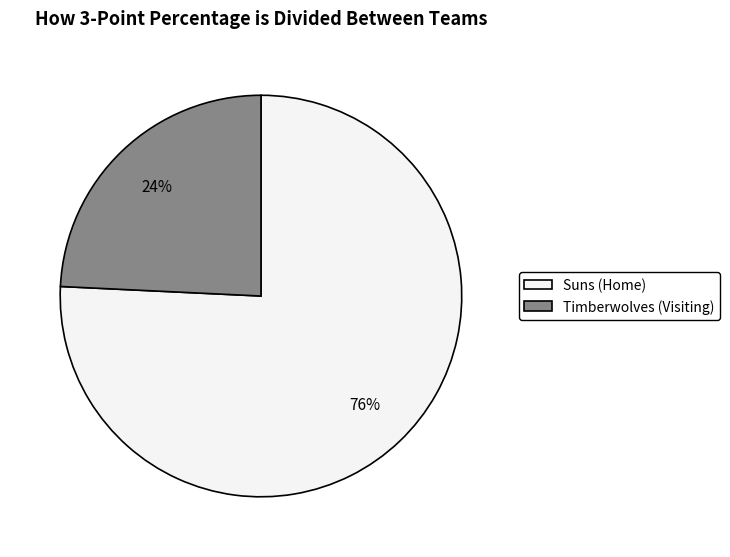

True or false: Timberwolves (Visiting) accounts for 31% of the total.

False